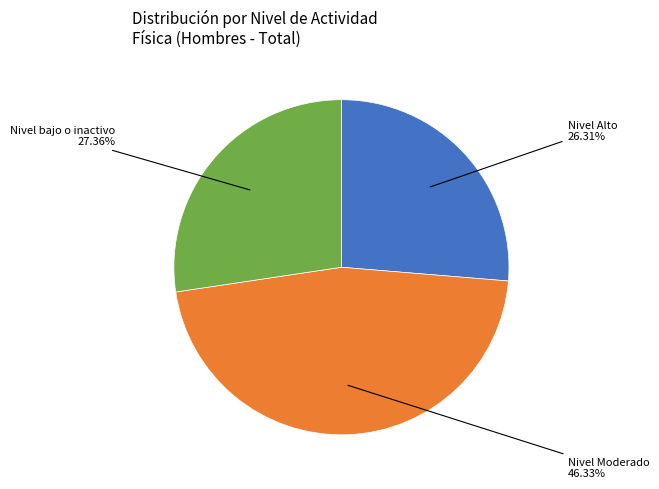

Is there any slice that represents more than half of the pie?

No